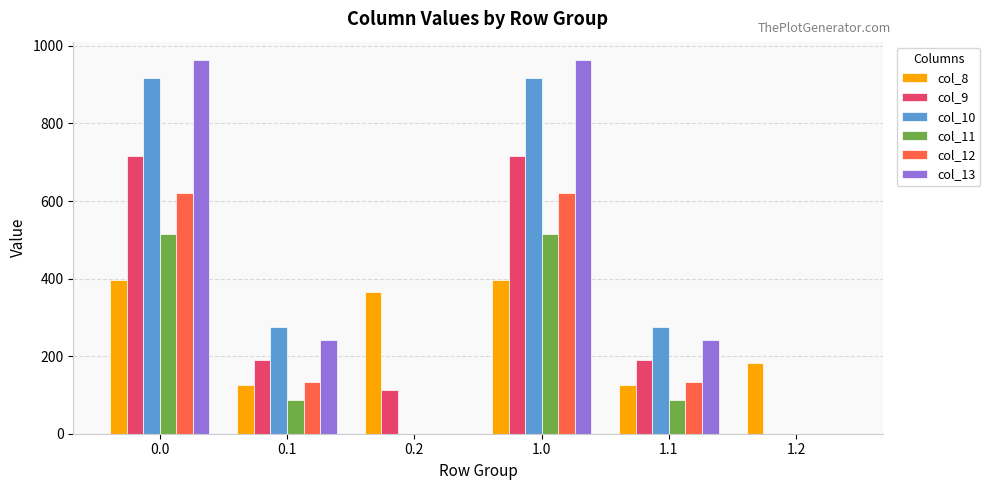

The col_12 series shows 619.4 at 0.0. True or false?

True